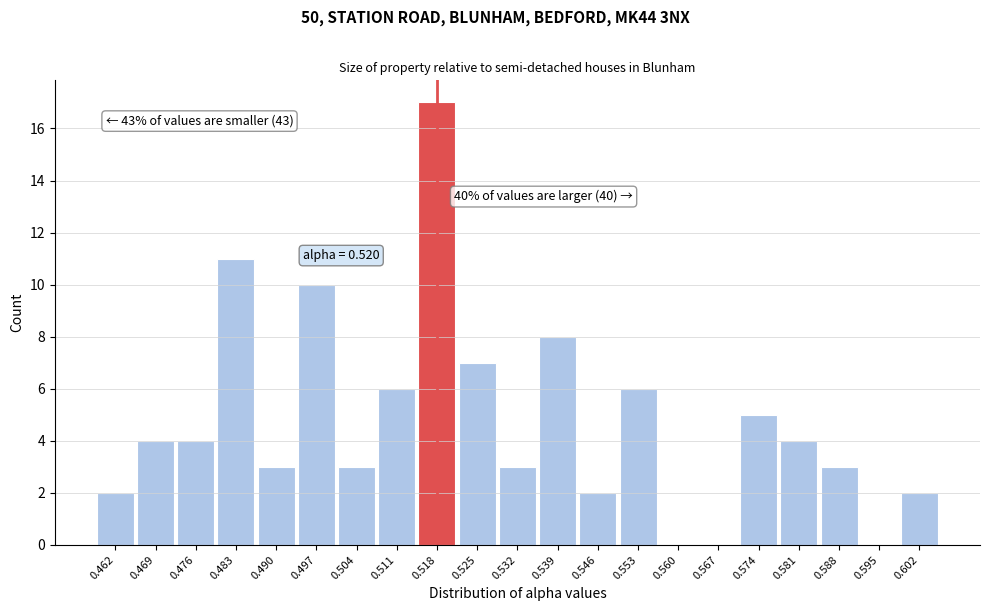

Reading left to right, transcribe all the data shown in this chart.

0.462=2	0.469=4	0.476=4	0.483=11	0.490=3	0.497=10	0.504=3	0.511=6	0.518=17	0.525=7	0.532=3	0.539=8	0.546=2	0.553=6	0.560=0	0.567=0	0.574=5	0.581=4	0.588=3	0.595=0	0.602=2